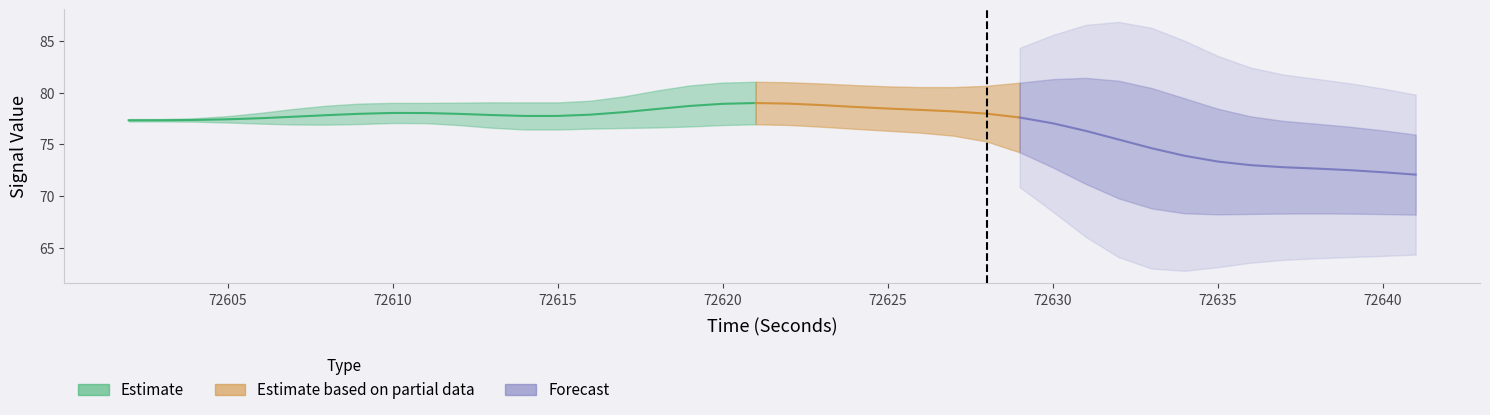

Where is the first local maximum for mean_LOWFREQ?

72610